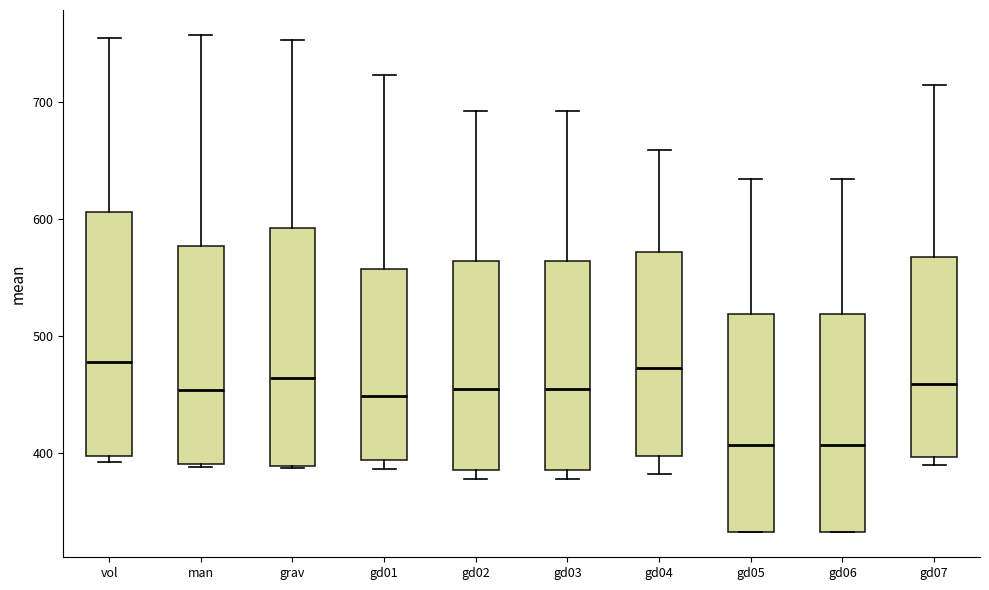

Reading left to right, transcribe this box plot: for each box, give where its median line is, the range the box spans, and where its two whiskers end, as read against the y-axis. The values are not printed on the chart, so give them approximately, as read against the axis.

vol: median 480, box 400 to 610, whiskers 390 to 760
man: median 450, box 390 to 580, whiskers 390 to 760
grav: median 460, box 390 to 590, whiskers 390 to 750
gd01: median 450, box 390 to 560, whiskers 390 (just below the box's lower edge) to 720
gd02: median 450, box 390 to 560, whiskers 380 to 690
gd03: median 450, box 390 to 560, whiskers 380 to 690
gd04: median 470, box 400 to 570, whiskers 380 to 660
gd05: median 410, box 330 to 520, whiskers 330 to 630
gd06: median 410, box 330 to 520, whiskers 330 to 630
gd07: median 460, box 400 to 570, whiskers 390 to 710